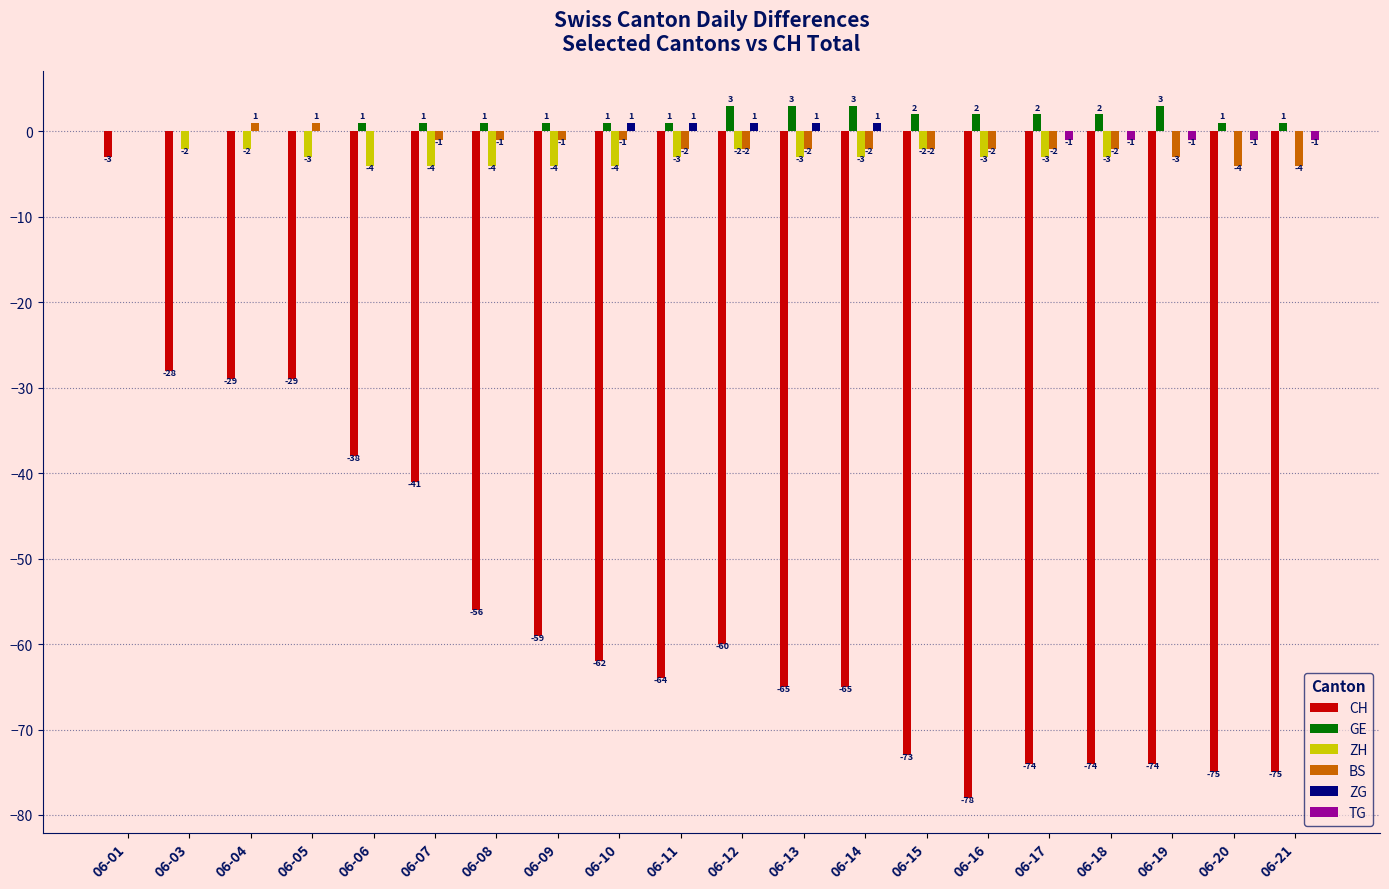

How many distinct data groups are displayed?

6